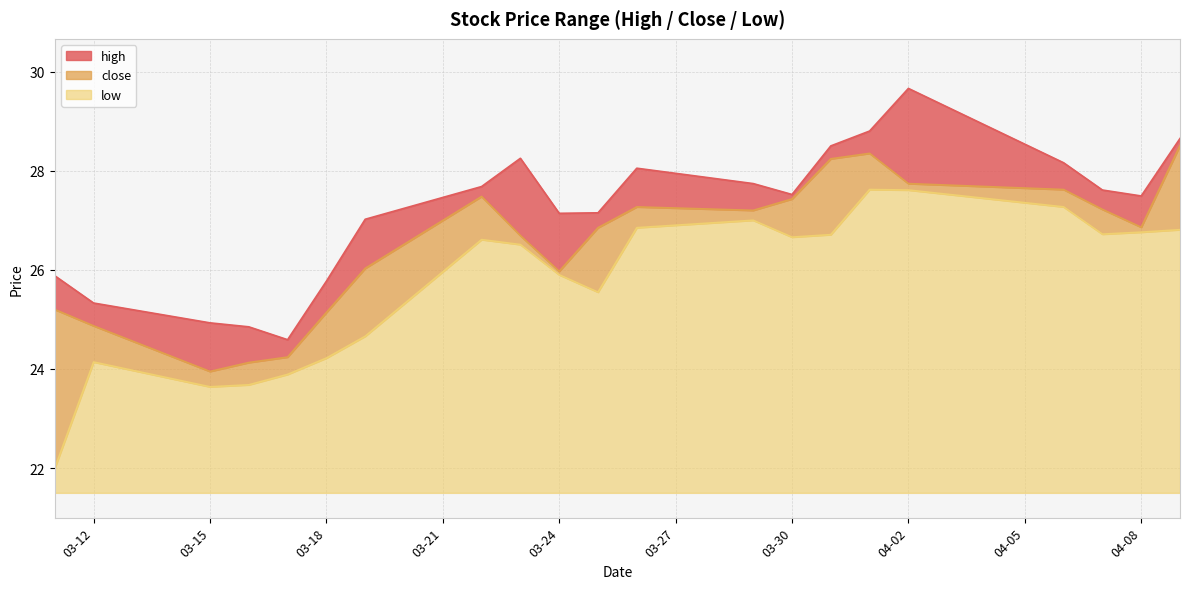

List the series in order of their overall mean, lowest first.

low, close, high